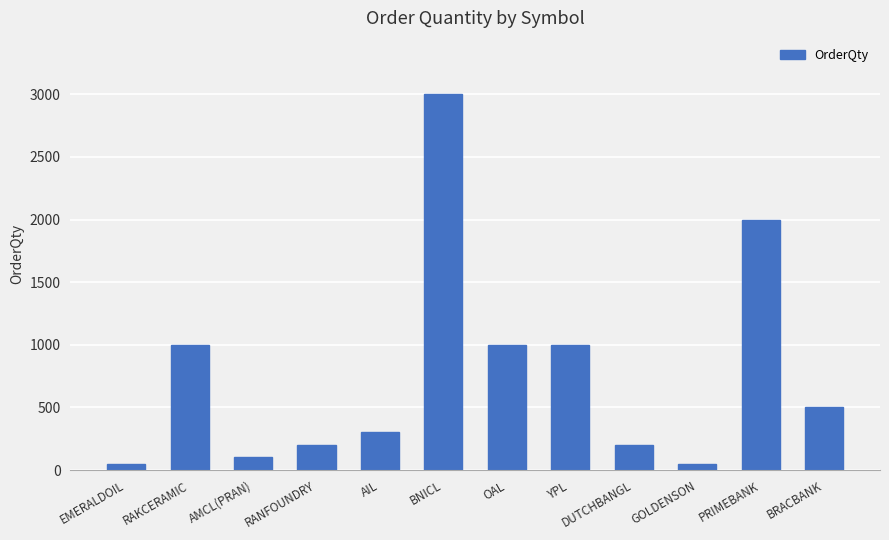

What is the value of the 7th bar from the left?

1000